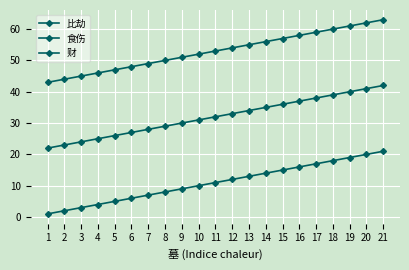

What is the highest value of the 比劫 series?

21